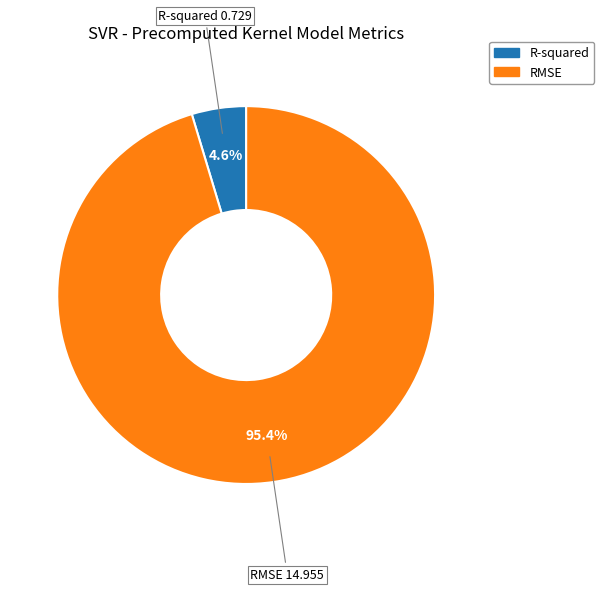

Rank the categories by value from highest to lowest.

RMSE, R-squared